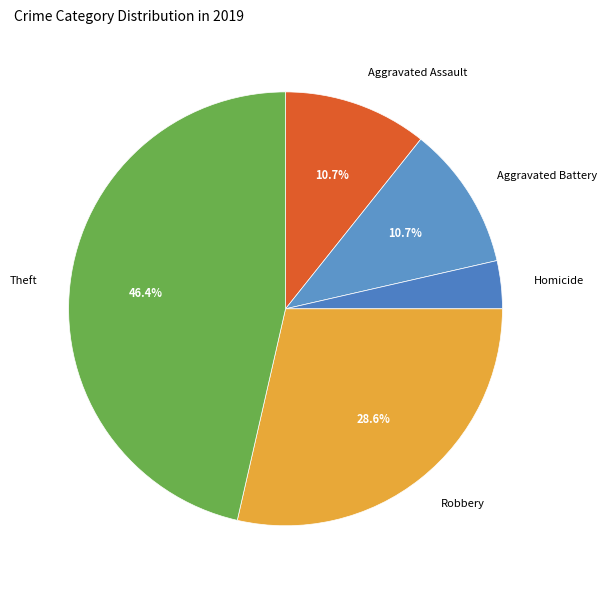

Is there a majority slice in this chart?

No